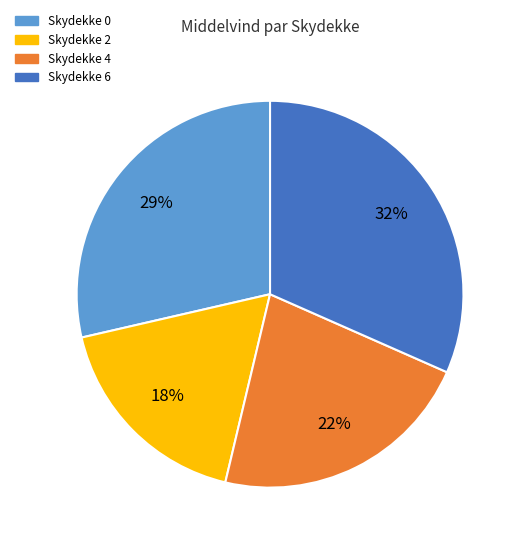

To the nearest percent, what is the difference between the largest and smallest slice percentages?

14%